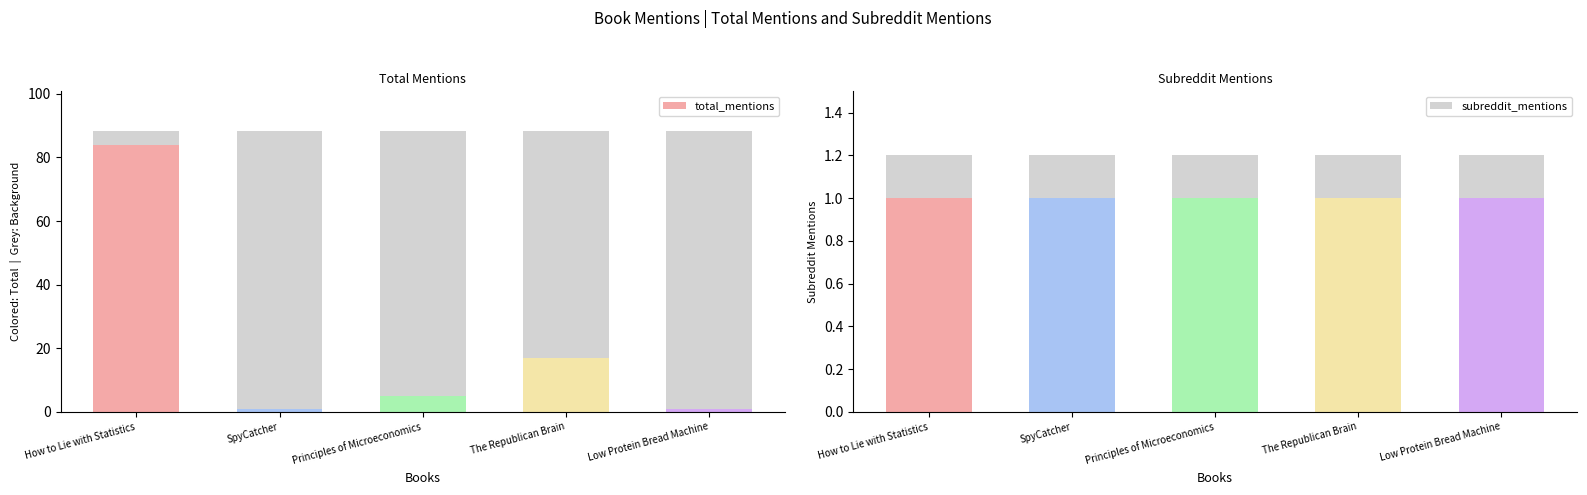

Reading right to left, list all the values displayed in this chart.

total_mentions: Low Protein Bread Machine=1	The Republican Brain=17	Principles of Microeconomics=5	SpyCatcher=1	How to Lie with Statistics=84
subreddit_mentions: Low Protein Bread Machine=1	The Republican Brain=1	Principles of Microeconomics=1	SpyCatcher=1	How to Lie with Statistics=1